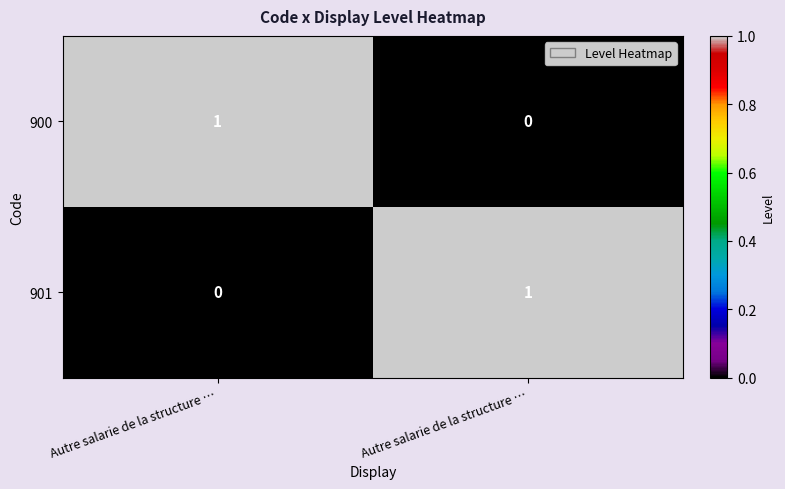

How many series are shown in this chart?

2